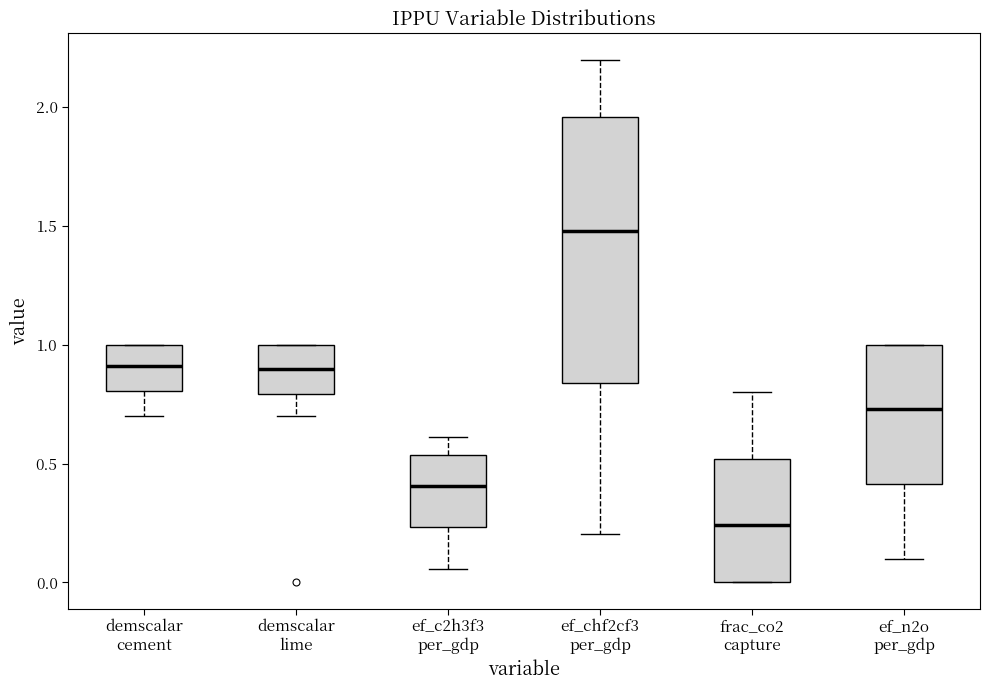

Reading left to right, transcribe this box plot: for each box, give where its median line is, the range the box spans, and where its two whiskers end, as read against the y-axis. The values are not printed on the chart, so give them approximately, as read against the axis.

demscalar cement: median 0.90, box 0.80 to 1.00, whiskers 0.70 to 1.00
demscalar lime: median 0.90, box 0.80 to 1.00, whiskers 0.70 to 1.00
ef_c2h3f3 per_gdp: median 0.40, box 0.25 to 0.55, whiskers 0.05 to 0.60
ef_chf2cf3 per_gdp: median 1.50, box 0.85 to 1.95, whiskers 0.20 to 2.20
frac_co2 capture: median 0.25, box 0.00 to 0.50, whiskers 0.00 to 0.80
ef_n2o per_gdp: median 0.75, box 0.40 to 1.00, whiskers 0.10 to 1.00